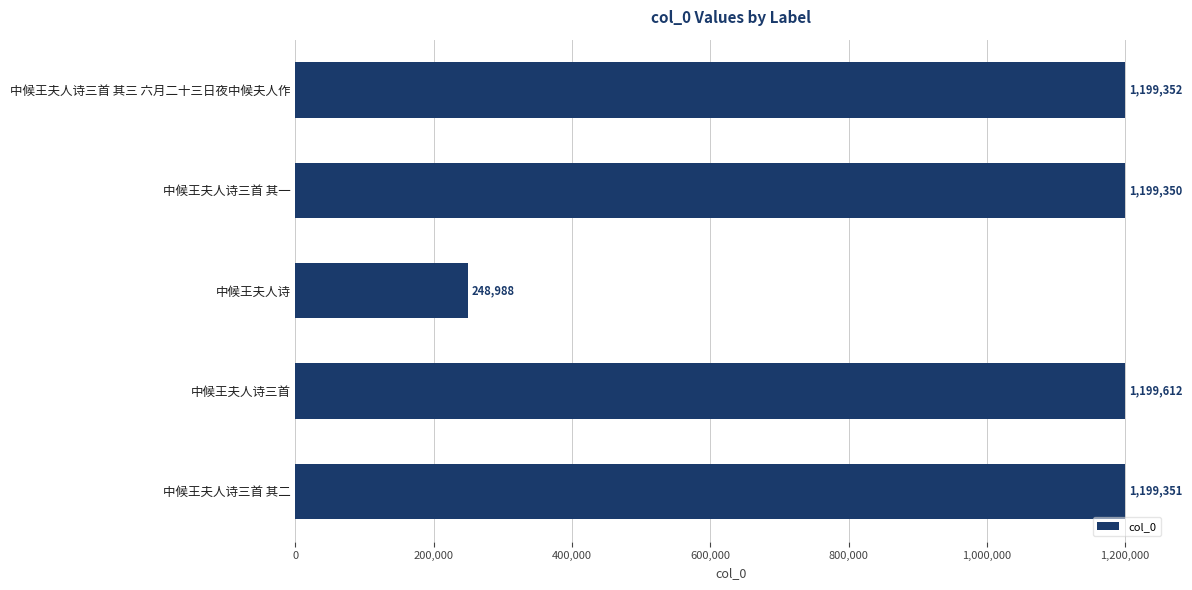

Is it true that the value at 中候王夫人诗三首 其三 六月二十三日夜中候夫人作 is 1199352?

True